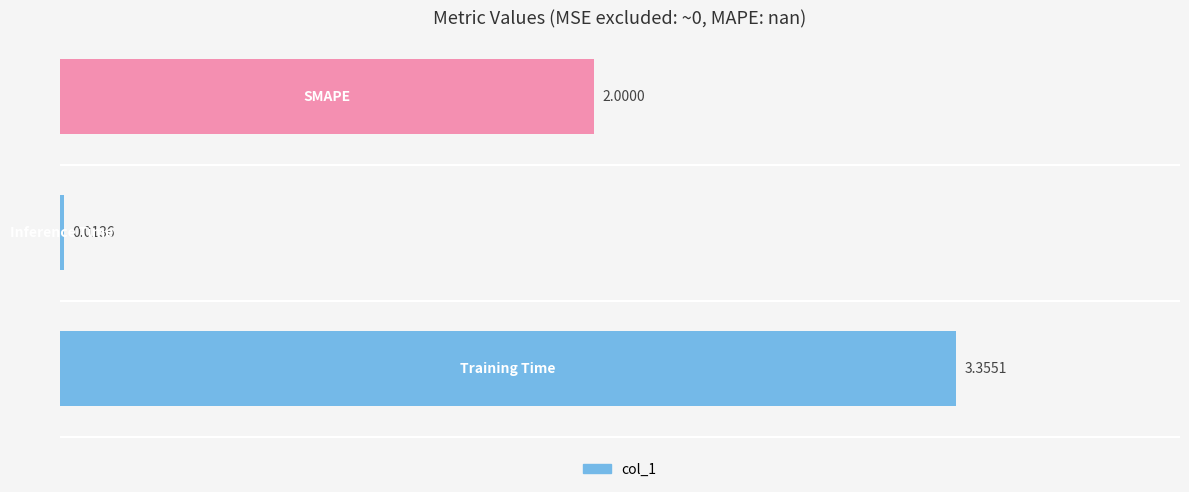

How many values are below 2?

1